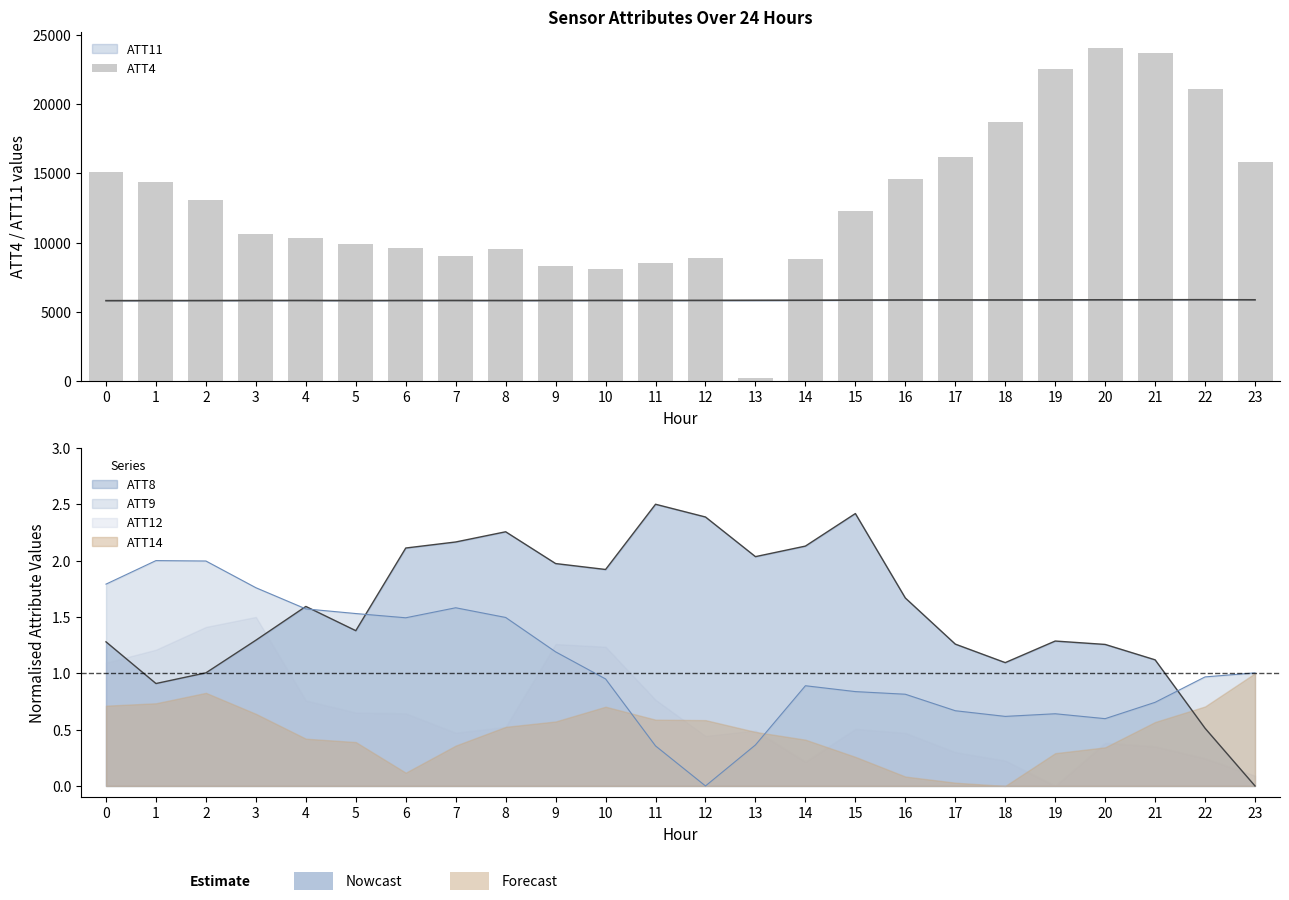

How many bars are there in total?

24